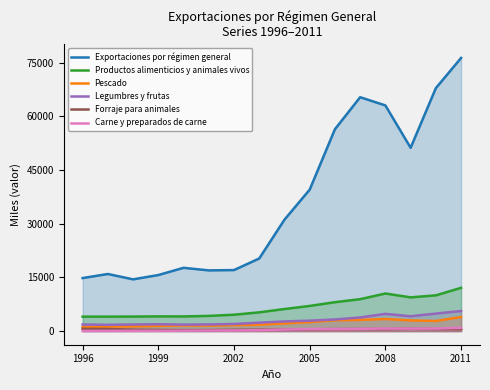

At which category does the chart reach its peak across all series?

2011